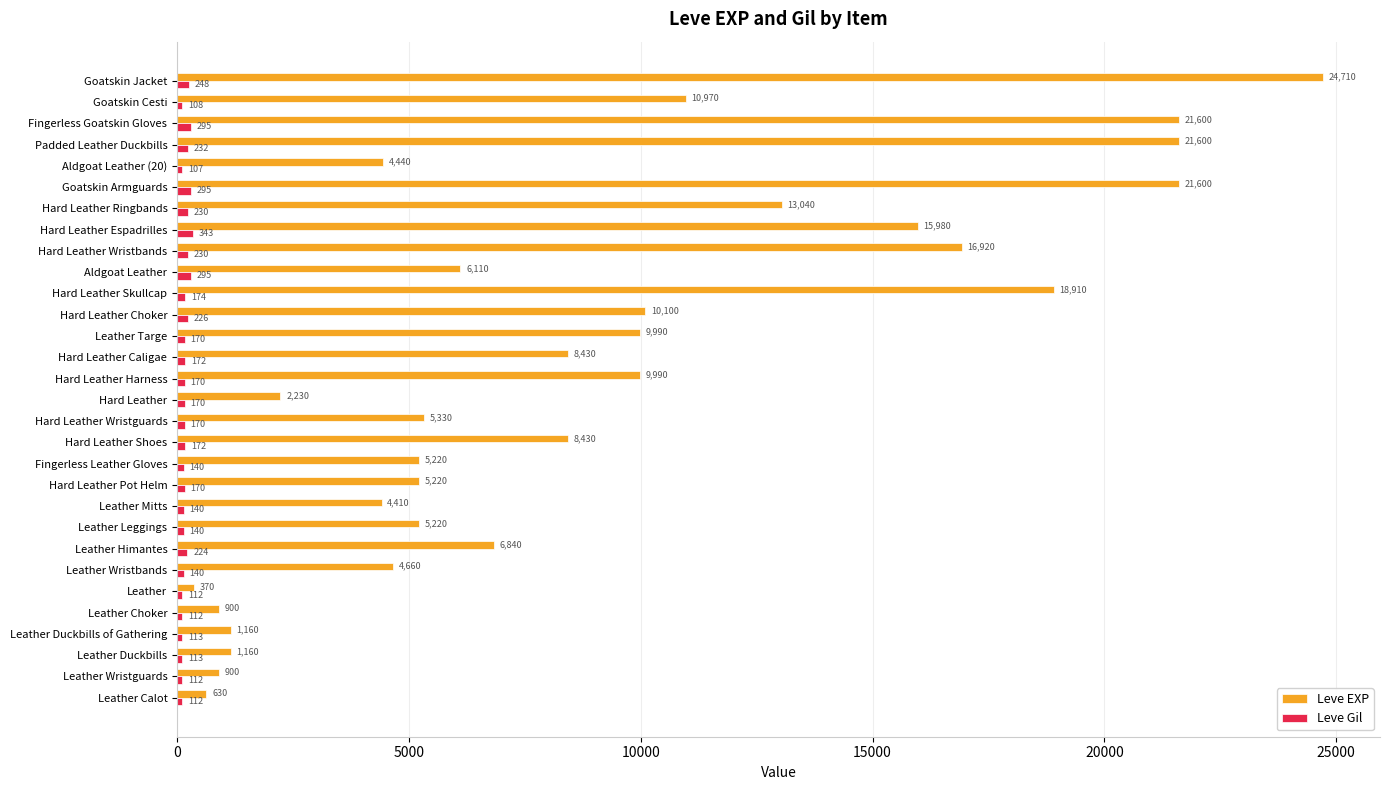

At how many categories does at least one series exceed 16263?

6